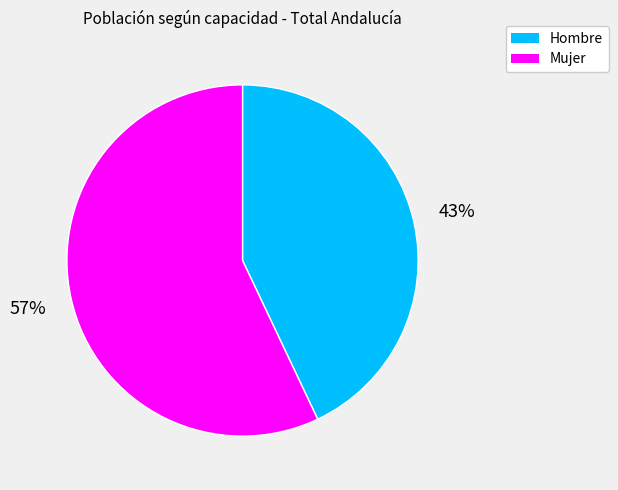

Is the sum of Mujer and Hombre greater than half?

Yes